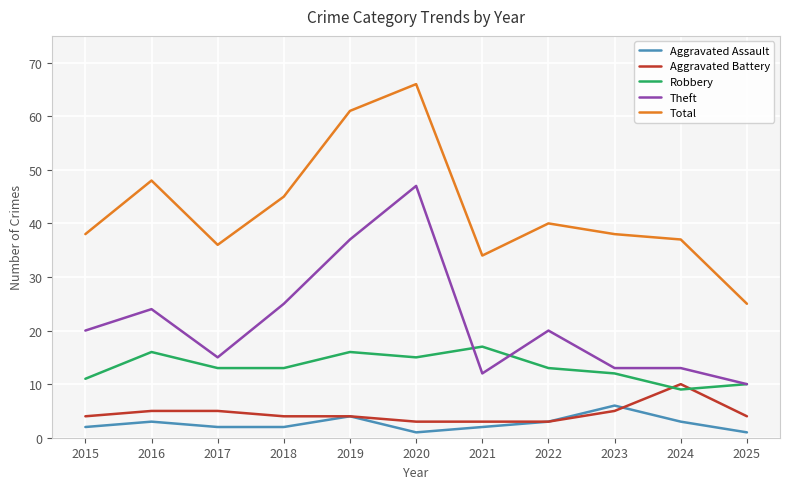

True or false: Aggravated Assault and Theft cross at least once.

False